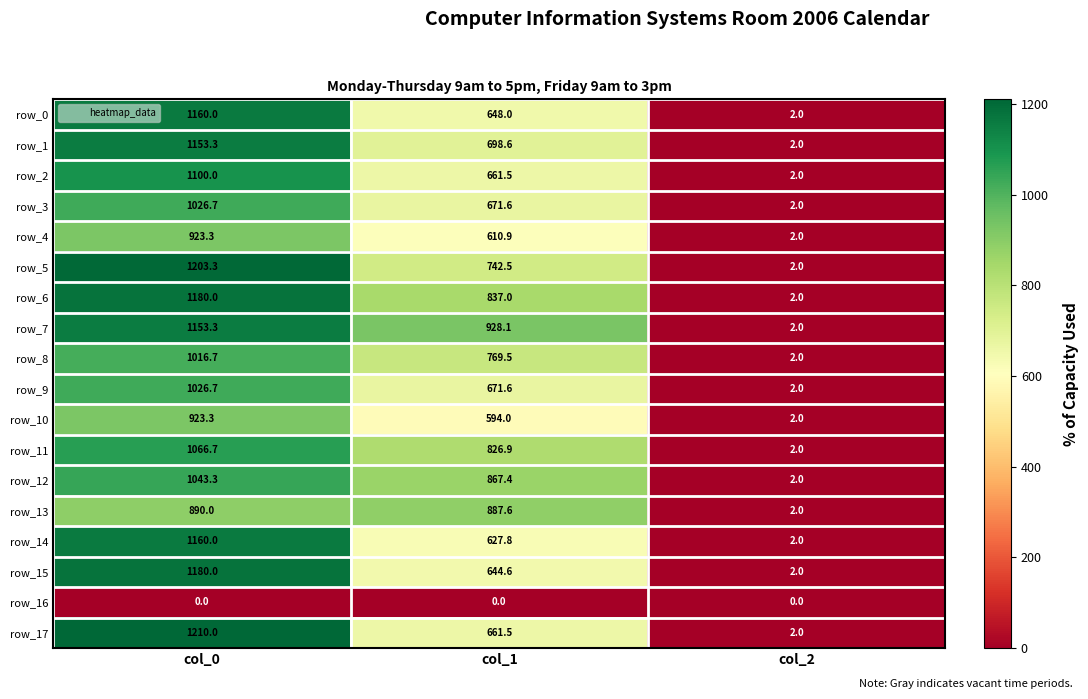

List the labels in order of row_7 value, smallest first.

col_2, col_1, col_0